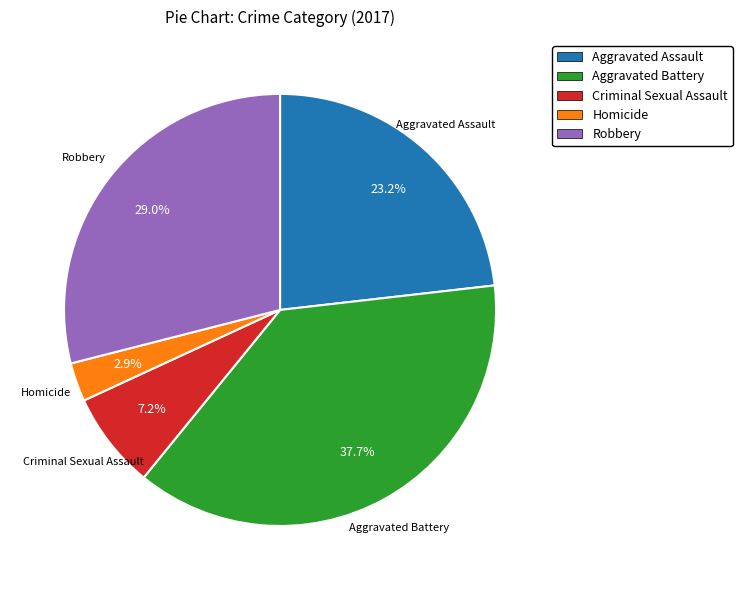

Do Criminal Sexual Assault and Aggravated Battery together represent more than half of the pie?

No